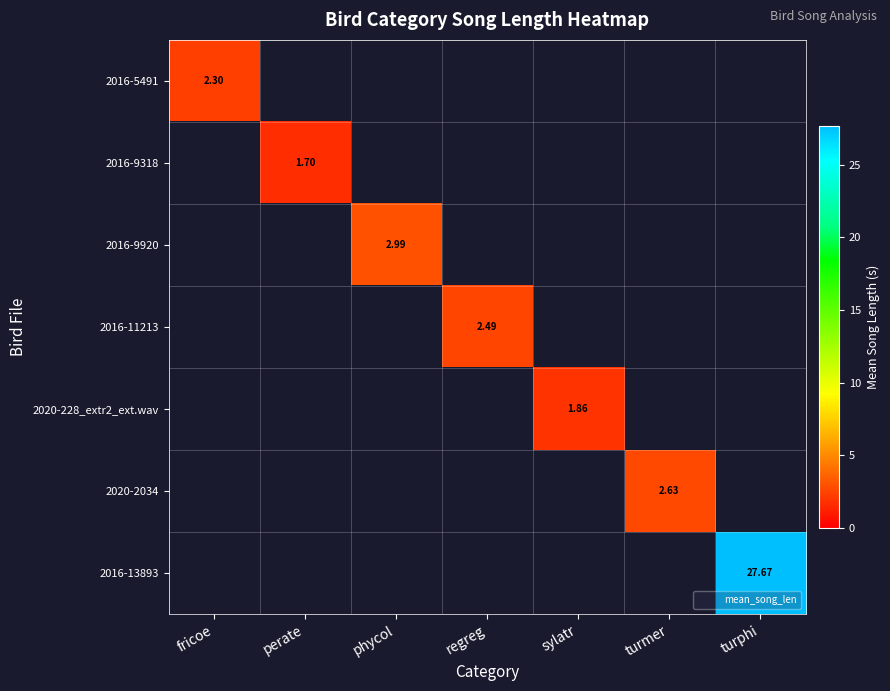

What is the greatest value displayed?

27.7